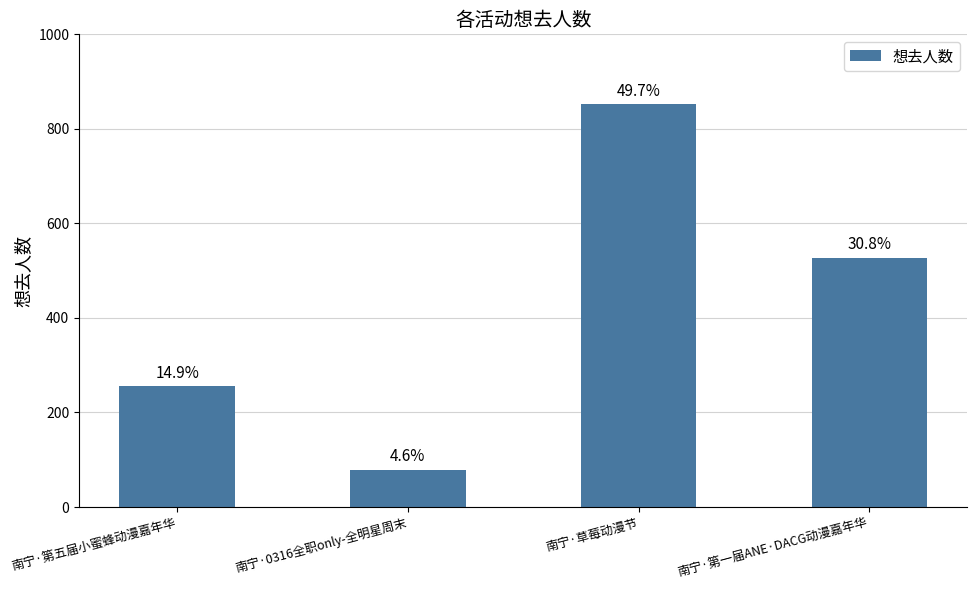

Are the bars horizontal?

No